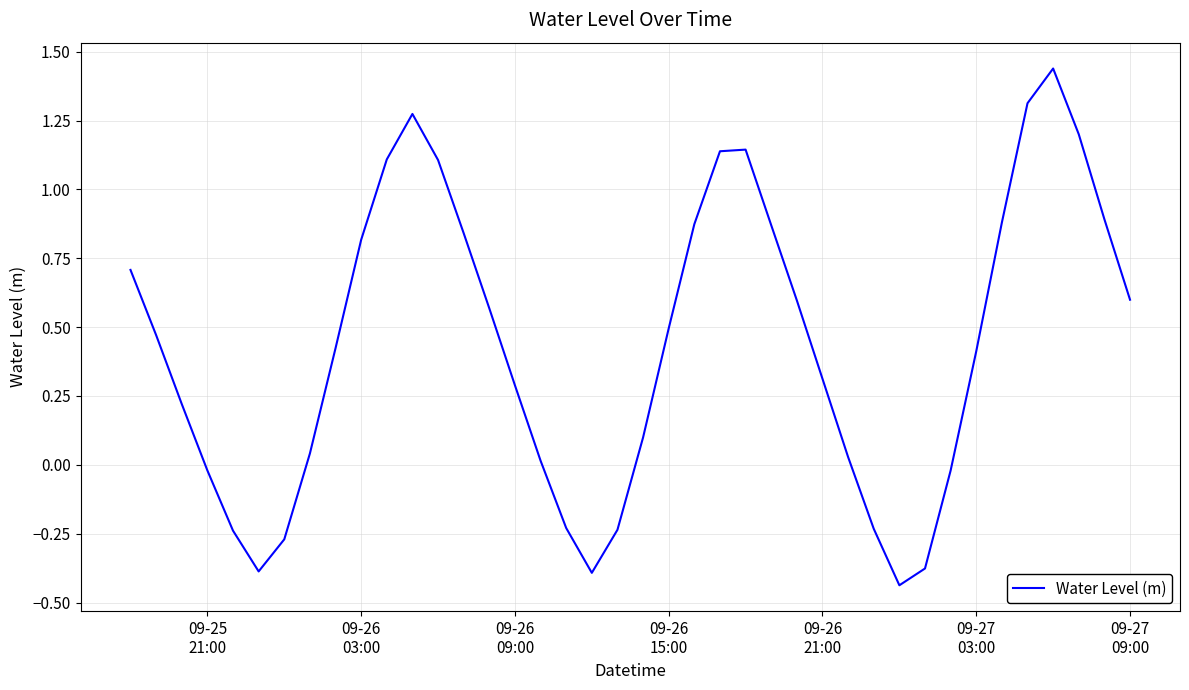

How many negative values are there?

11